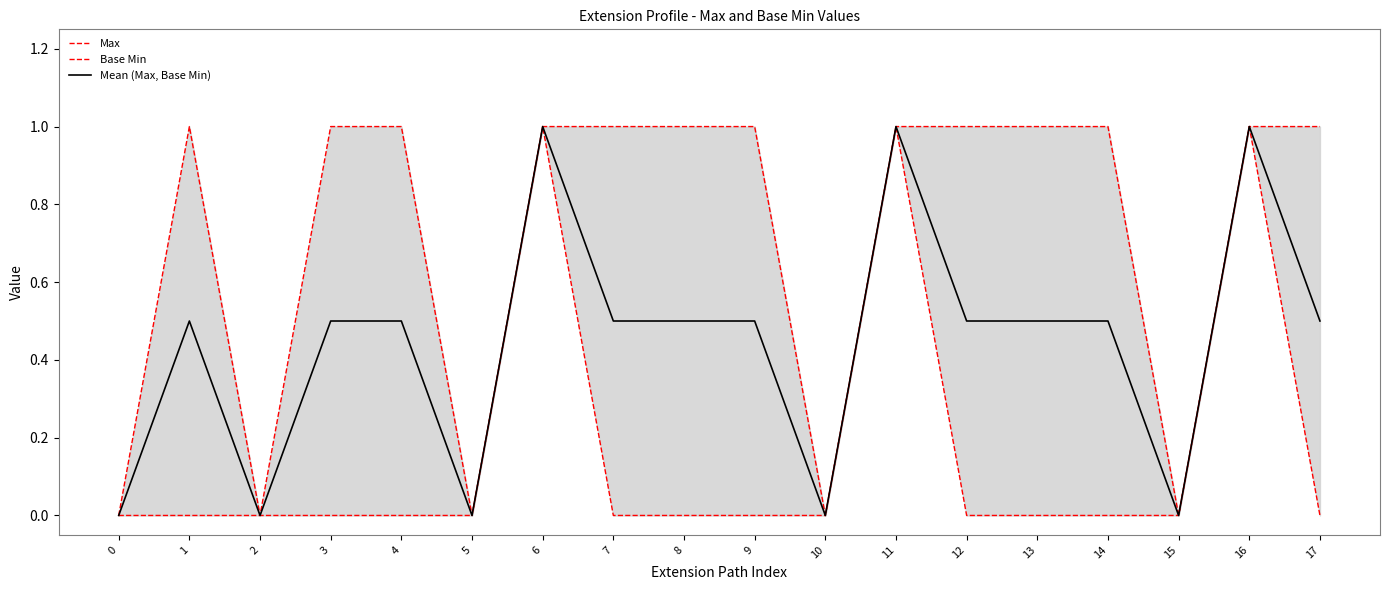

True or false: Base Min and Mean (Max, Base Min) cross at least once.

False